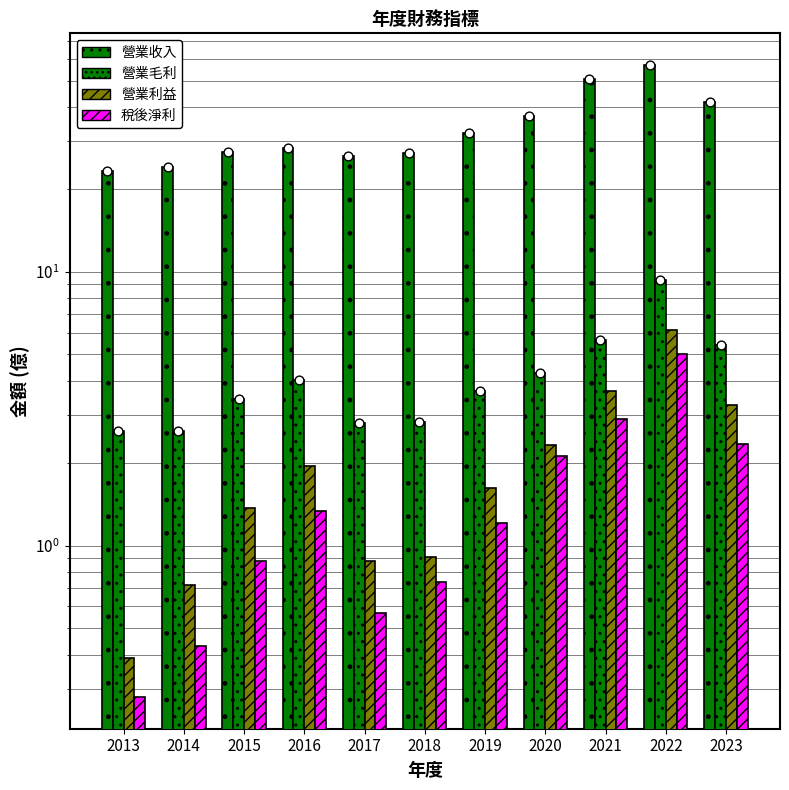

What is the total value across all series at 2016?

35.7